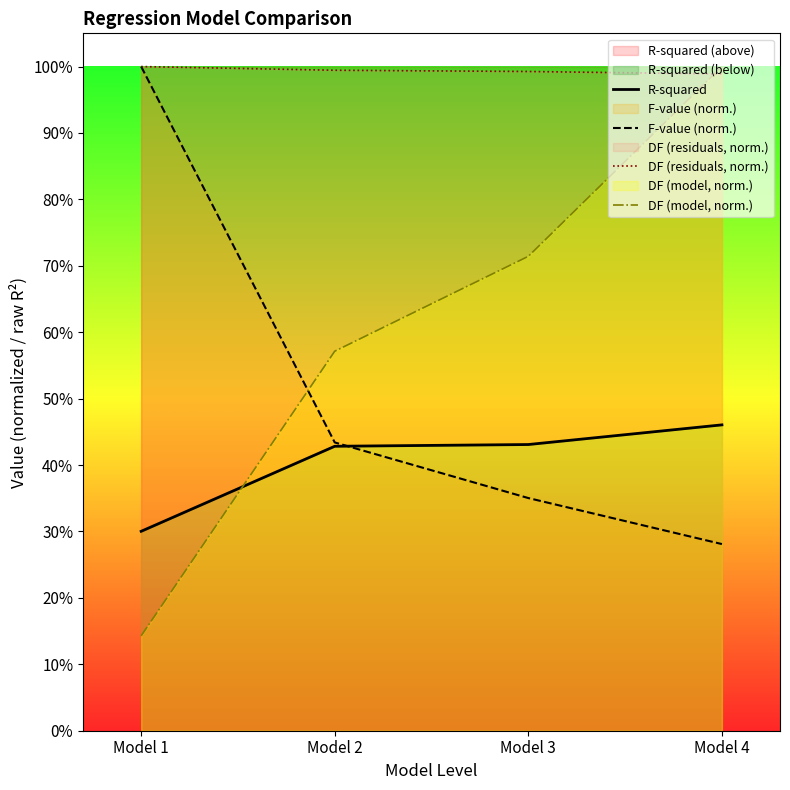

What is the difference between the DF (model, norm.) values at Model 1 and Model 4?

0.9